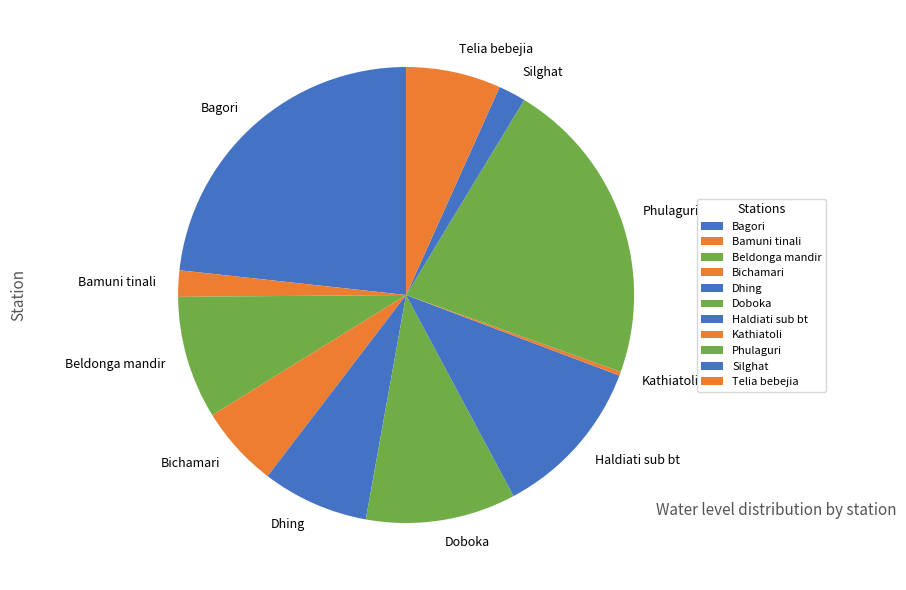

Is the sum of Phulaguri and Doboka greater than half?

No